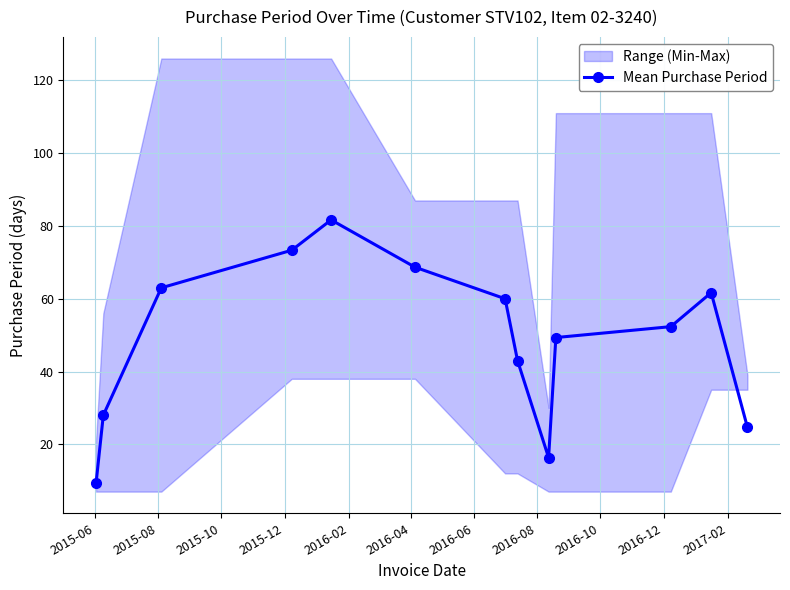

What is the highest value of the Mean Purchase Period series?

81.7